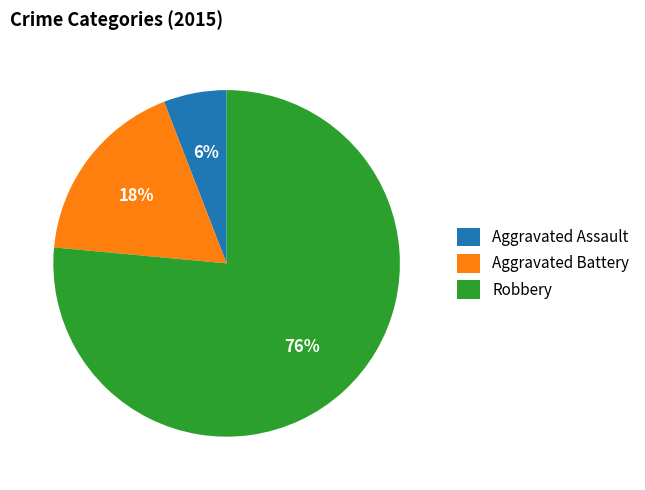

Does any single category account for the majority?

Yes